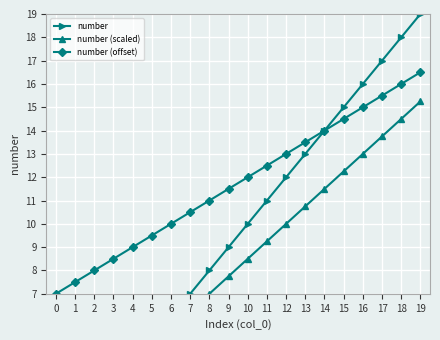

What is the maximum value for number (offset)?

16.5